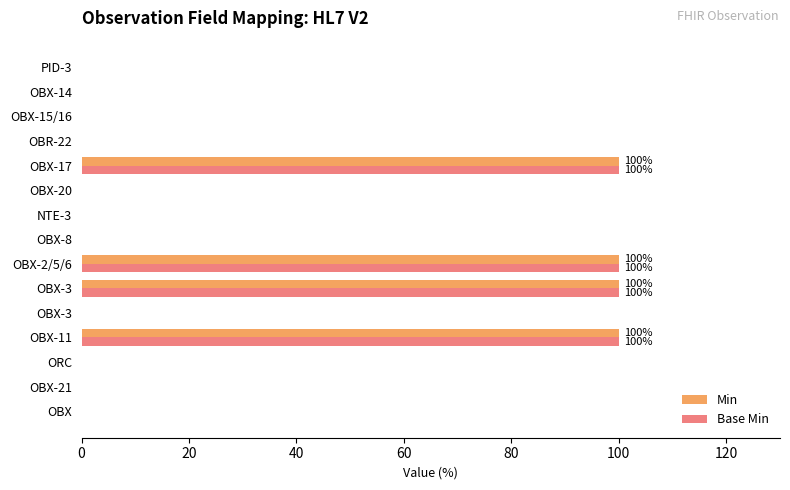

What is the average value of the Min series?

27